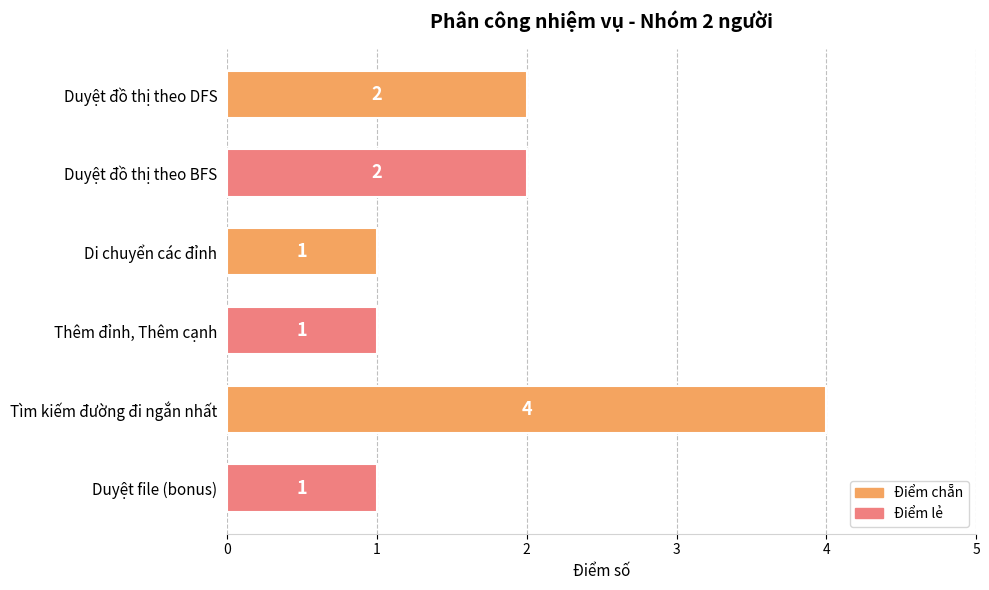

What is the difference between the maximum and minimum values?

3